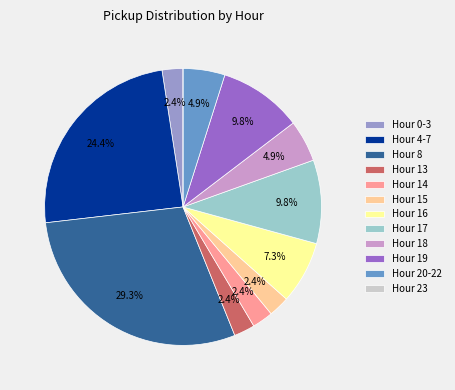

Is there any slice that represents more than half of the pie?

No